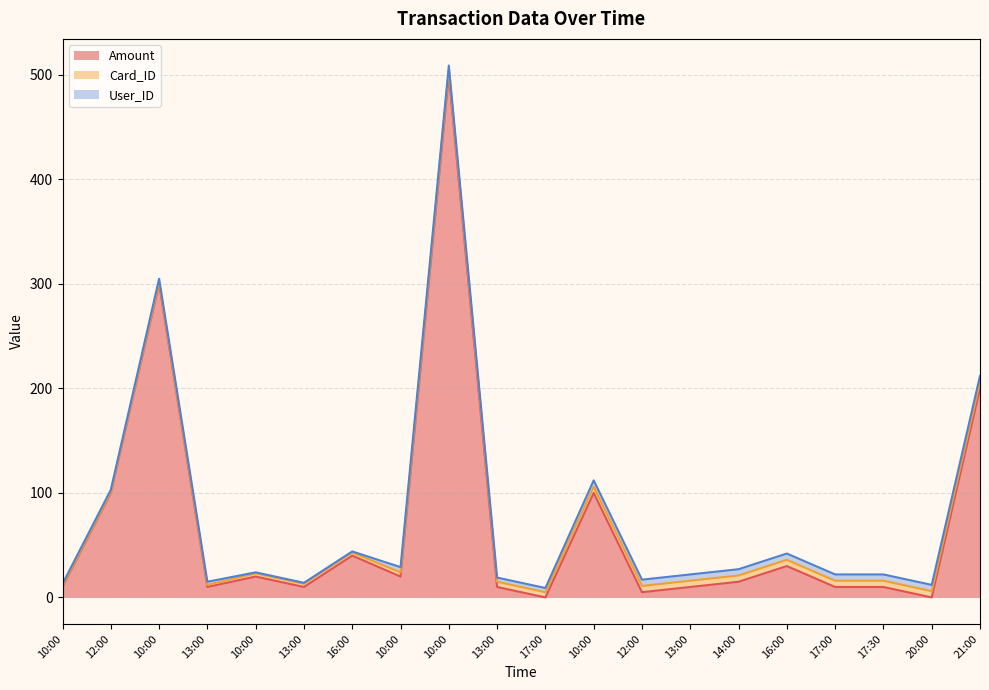

Rank the series by their maximum value, from lowest to highest.

Card_ID, User_ID, Amount